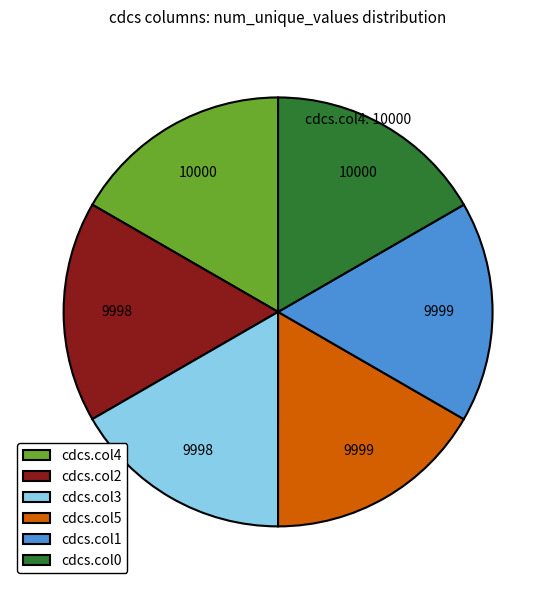

The cdcs.col5 slice represents 4% of the pie. True or false?

False